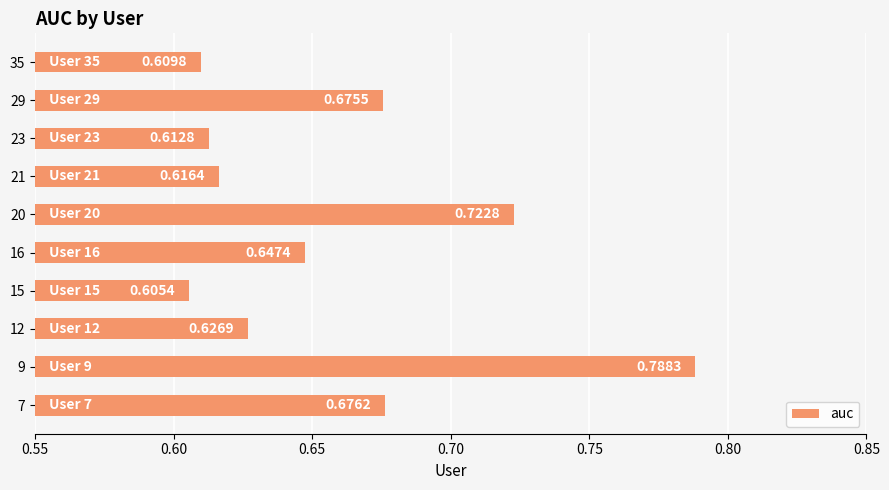

At which category does the chart reach its peak across all series?

9